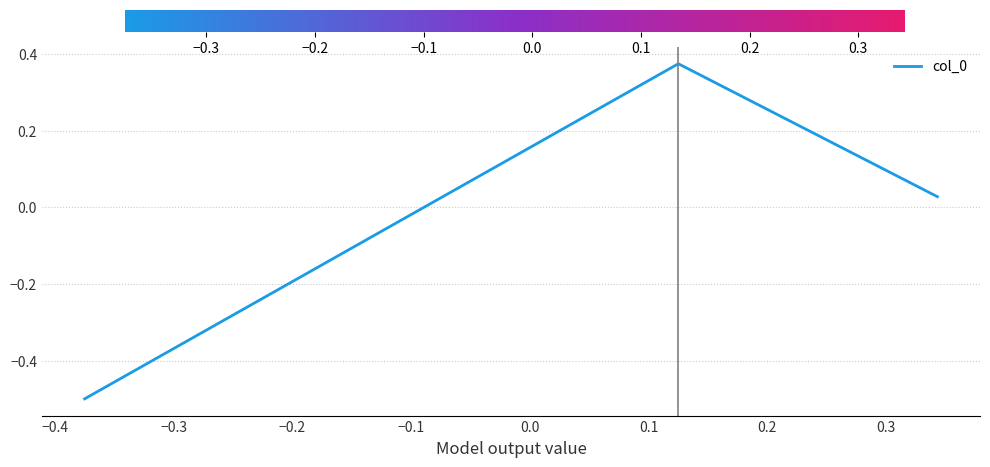

What is the smallest value displayed?

-0.5